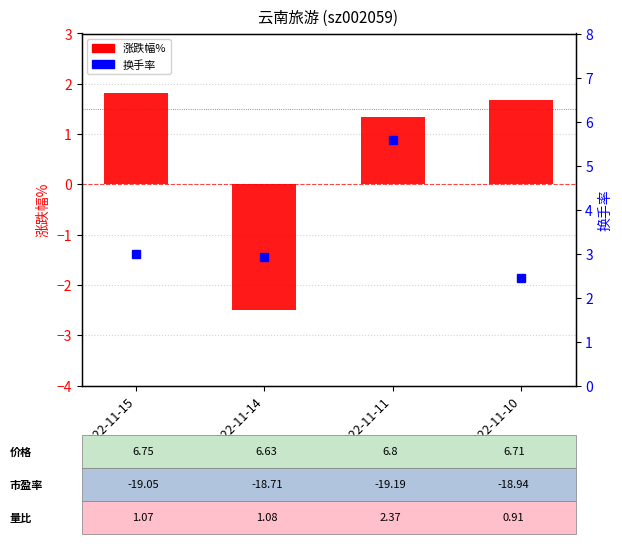

How many values in the 换手率 series exceed 3?

1